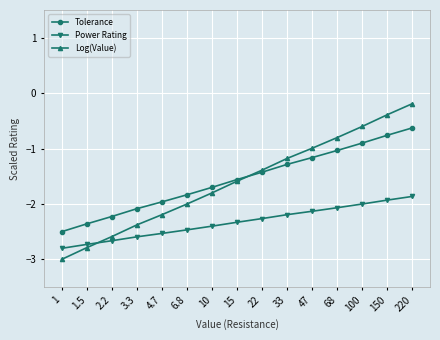

Is the value of Log(Value) at 1.5 greater than the value of Tolerance at 68?

No